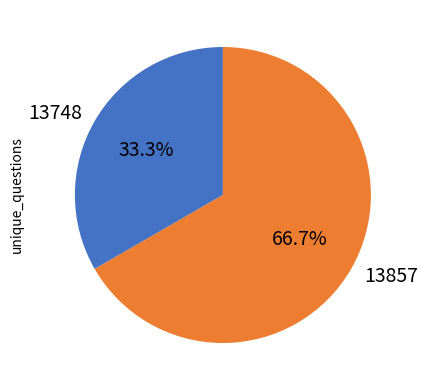

How many segments does this pie chart have?

2